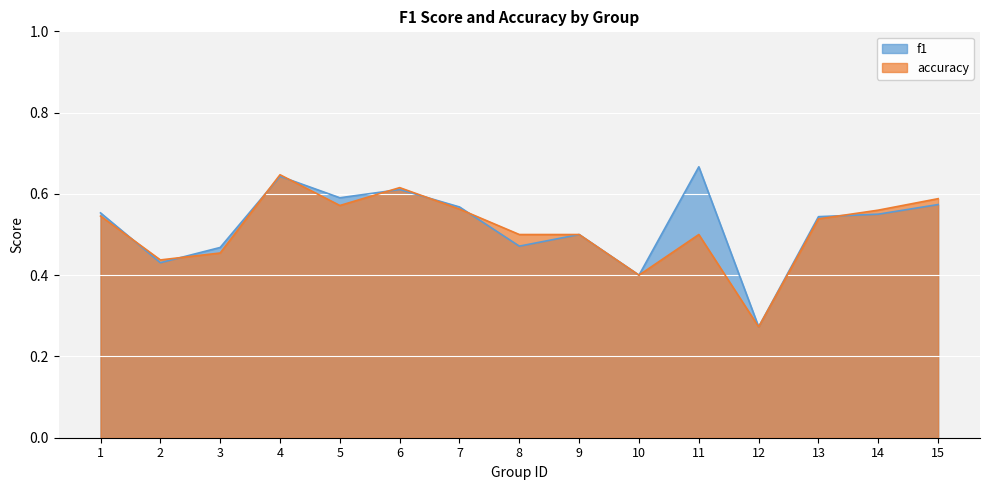

How many data points does each series have?

15